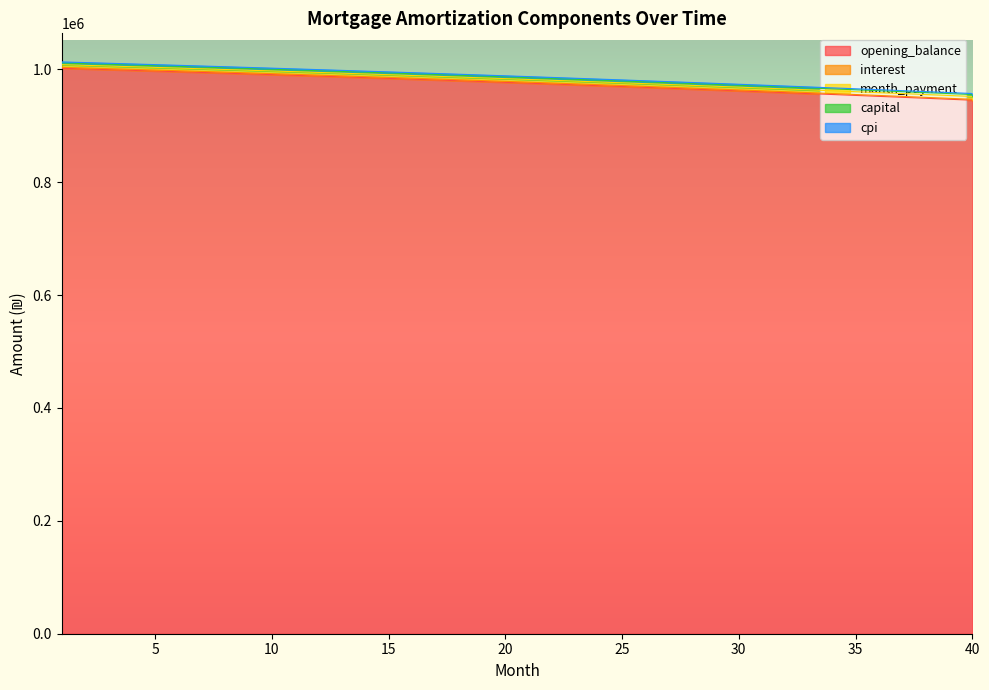

What is the maximum value for opening_balance?

1001833.3